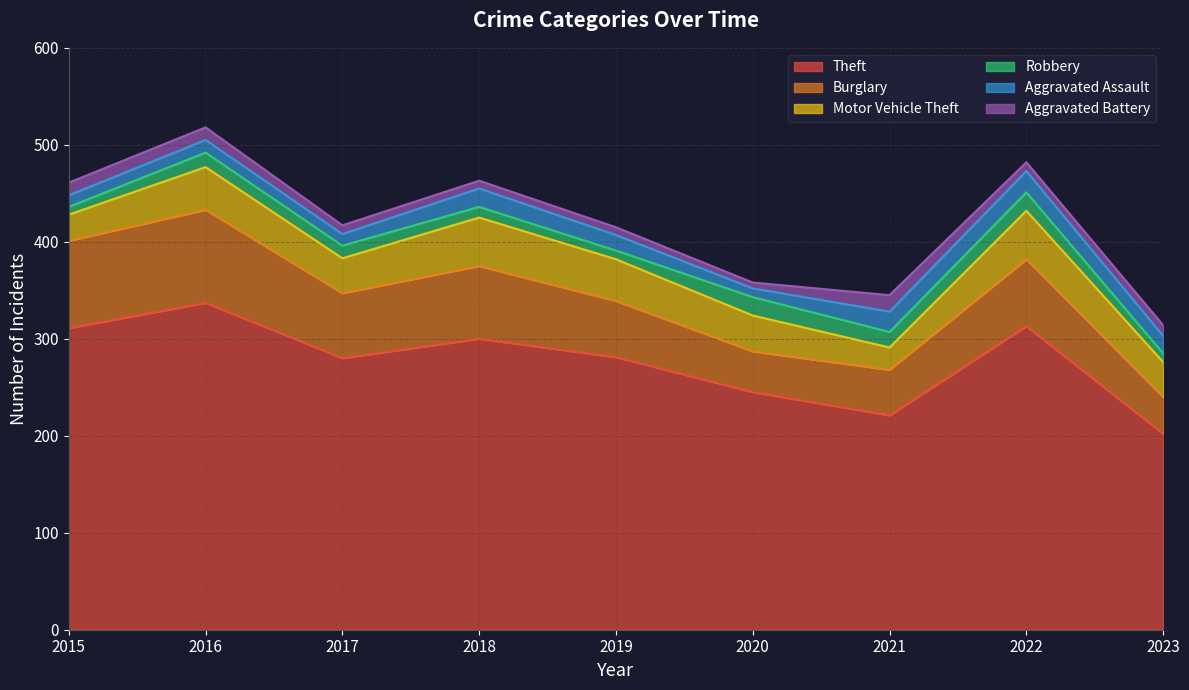

Reading right to left, what are all the values shown in this chart?

Theft: 202	313	221	245	281	300	280	337	311
Burglary: 38	69	47	42	58	75	67	96	90
Motor Vehicle Theft: 36	50	23	37	43	50	36	44	27
Robbery: 9	19	16	19	9	11	13	15	8
Aggravated Assault: 18	22	21	9	16	19	12	13	12
Aggravated Battery: 11	9	17	6	8	8	9	13	13